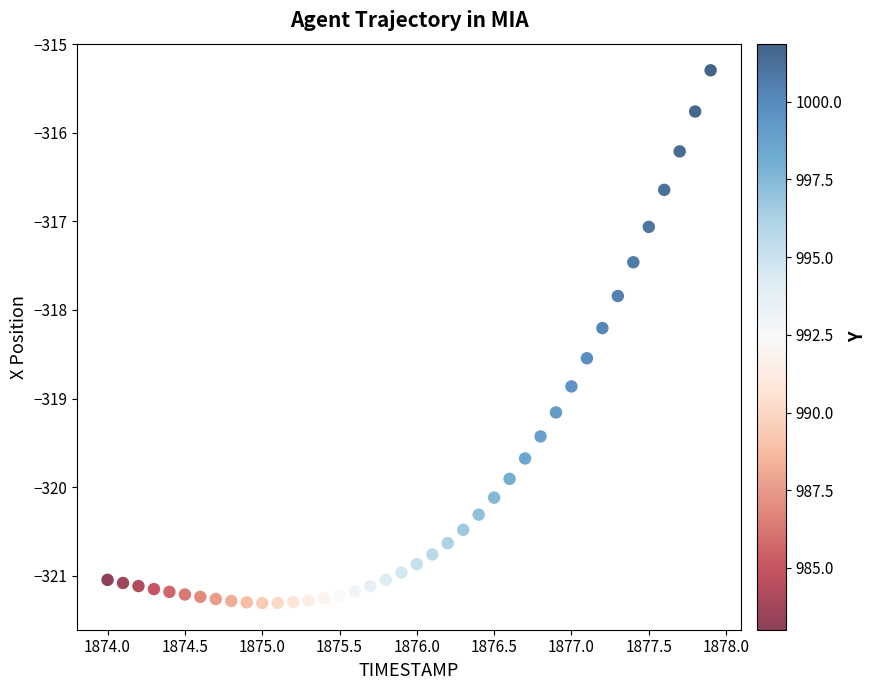

What is the range of Y values (max minus min)?

6.0